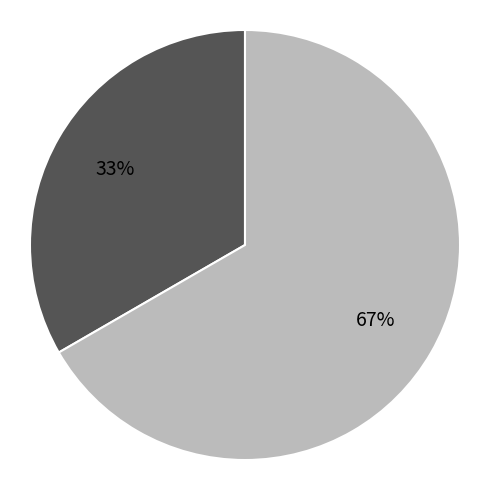

Is there a majority slice in this chart?

Yes